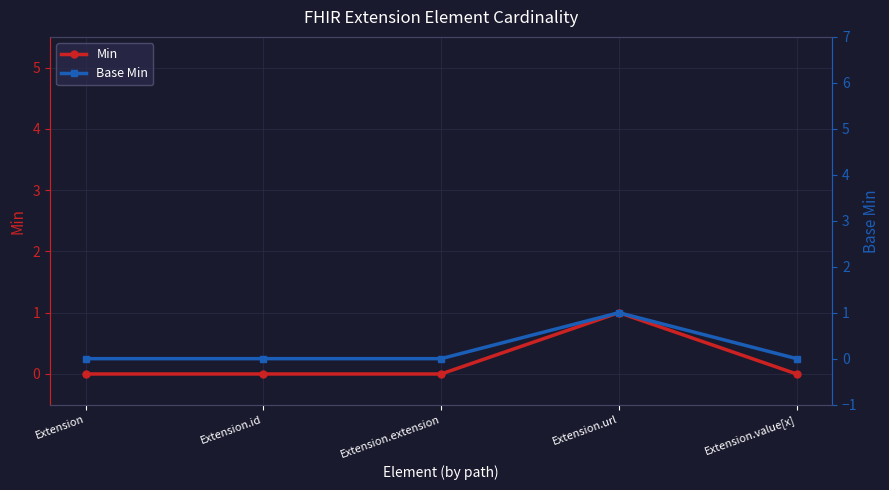

At how many categories does at least one series exceed 0?

1